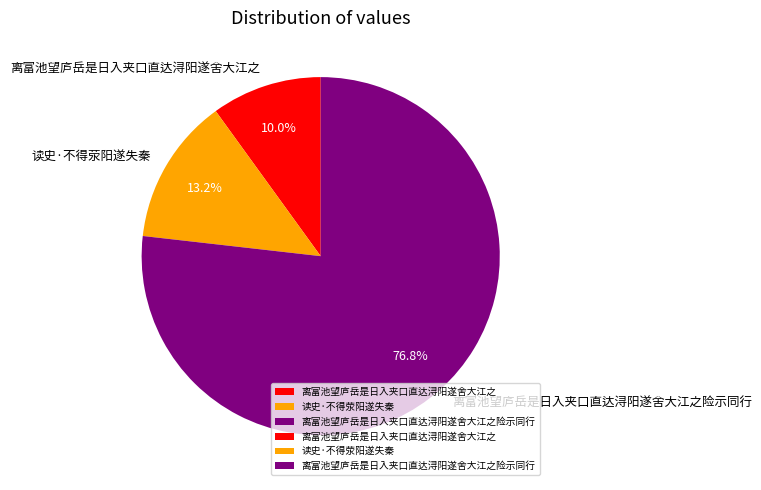

To the nearest percent, what percentage of the pie is 离富池望庐岳是日入夹口直达浔阳遂舍大江之险示同行?

77%